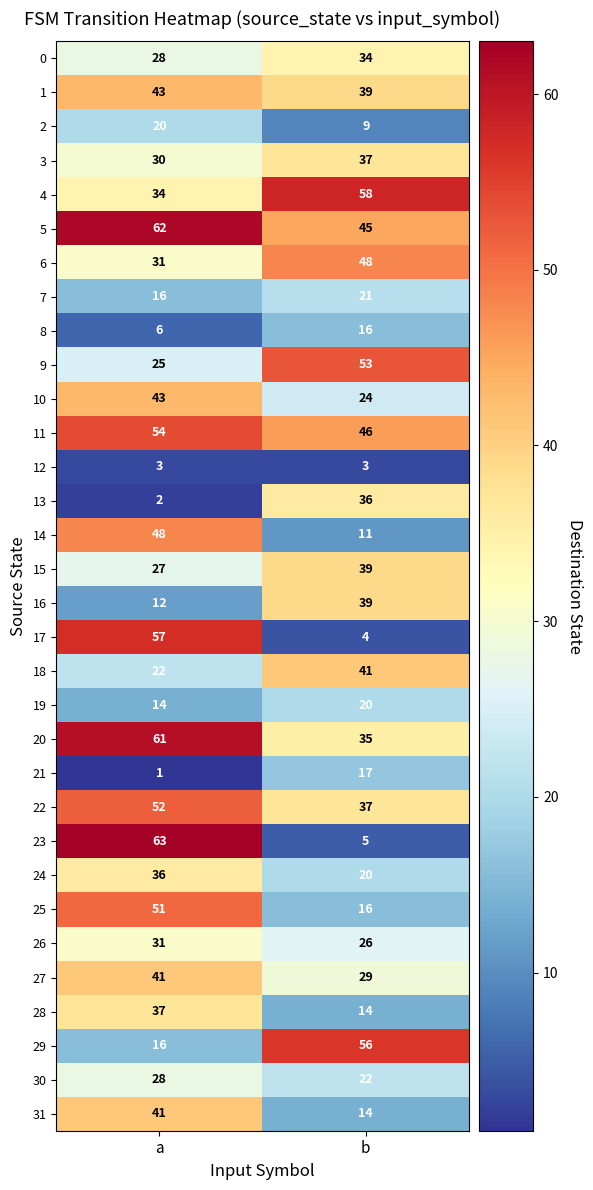

True or false: 8 has a value of 9 at a.

False